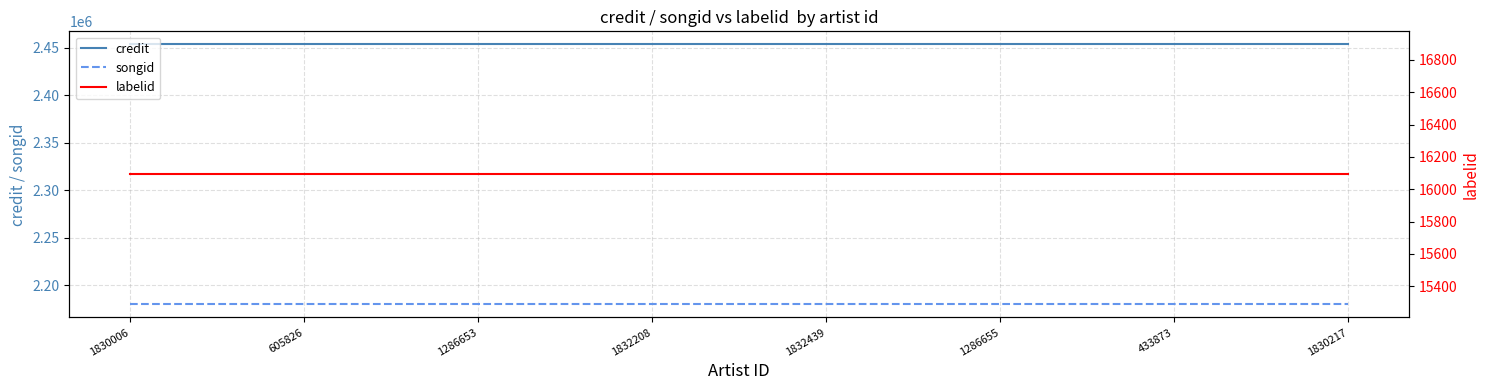

The value of labelid at 1286653 is 4638. True or false?

False